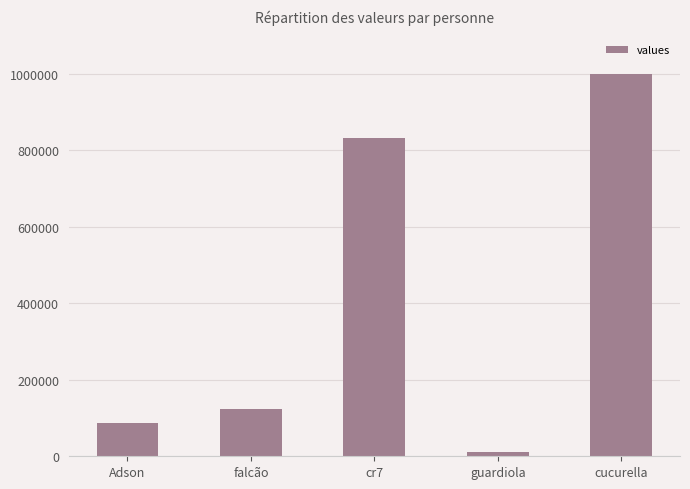

How many categories are shown in the chart?

5